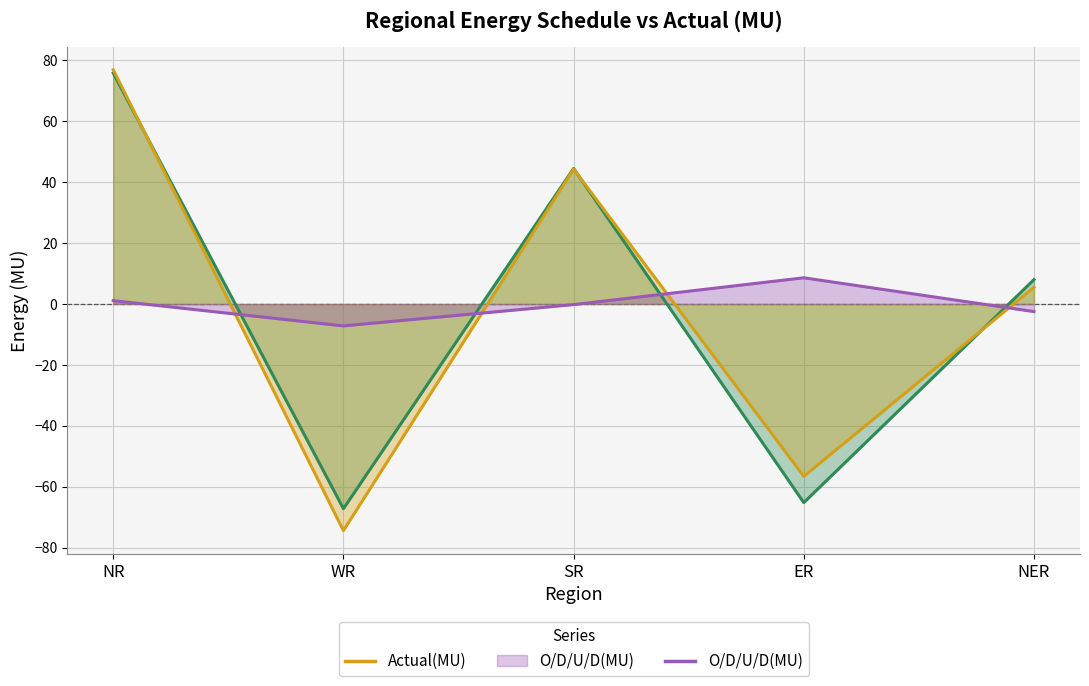

Which category has the lowest value in the O/D/U/D(MU) series?

WR